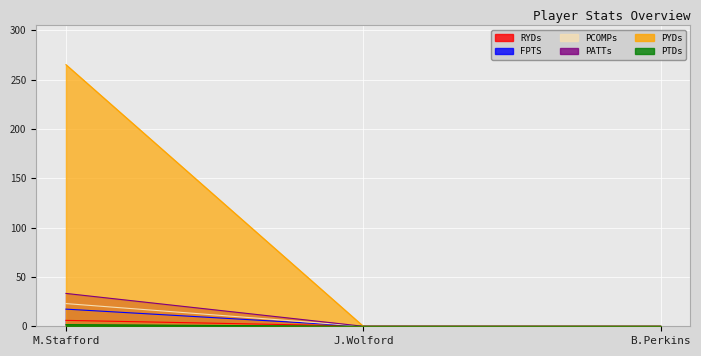

Which series has the largest range (max minus min)?

PTDs